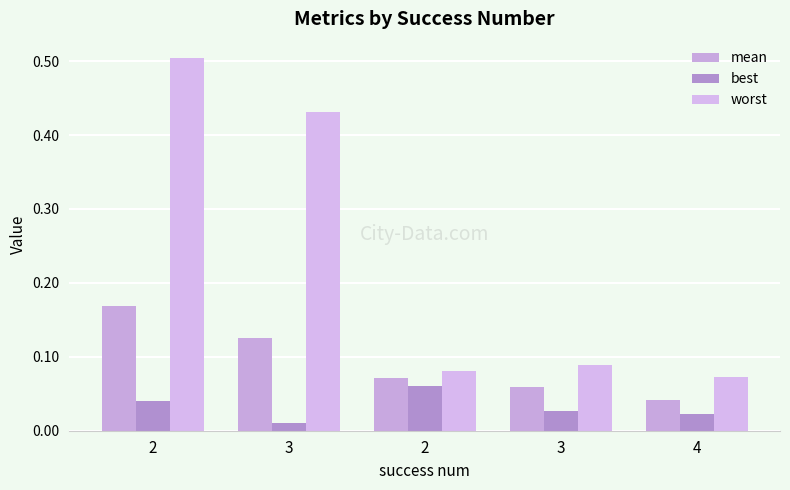

How many bars are there in each group?

3